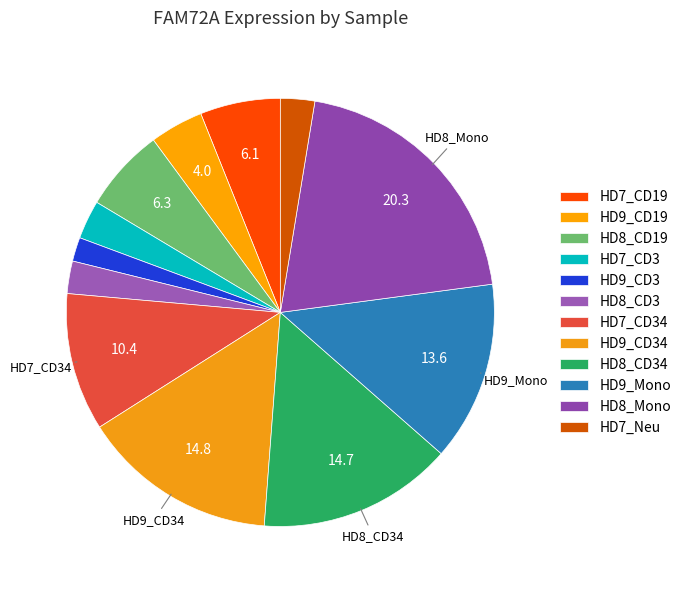

Does HD8_CD3 account for over 50% of the chart?

No